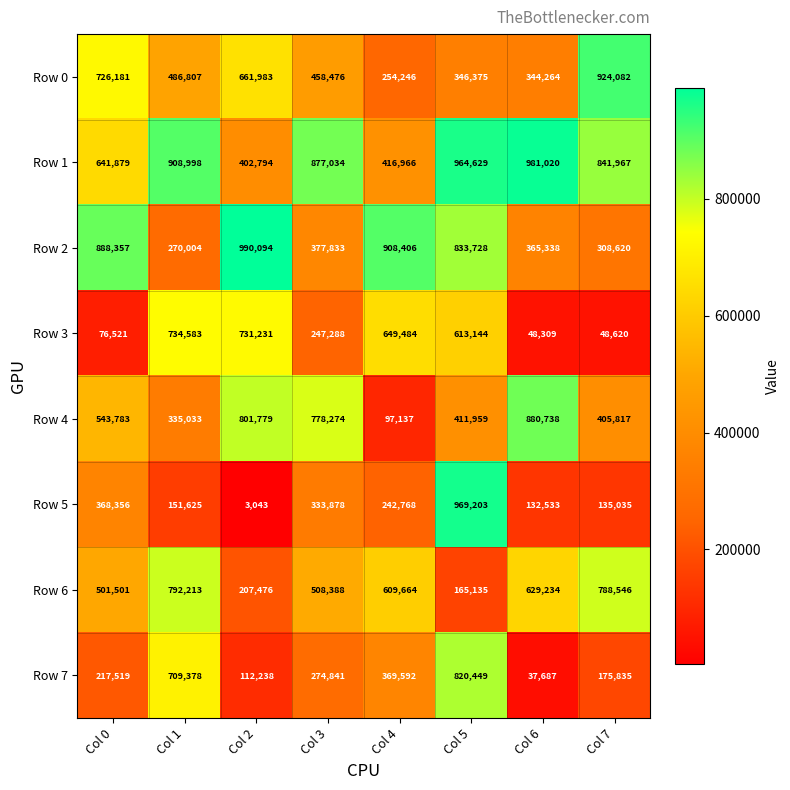

Rank the series at Col 5 from highest to lowest value.

Row 5, Row 1, Row 2, Row 7, Row 3, Row 4, Row 0, Row 6